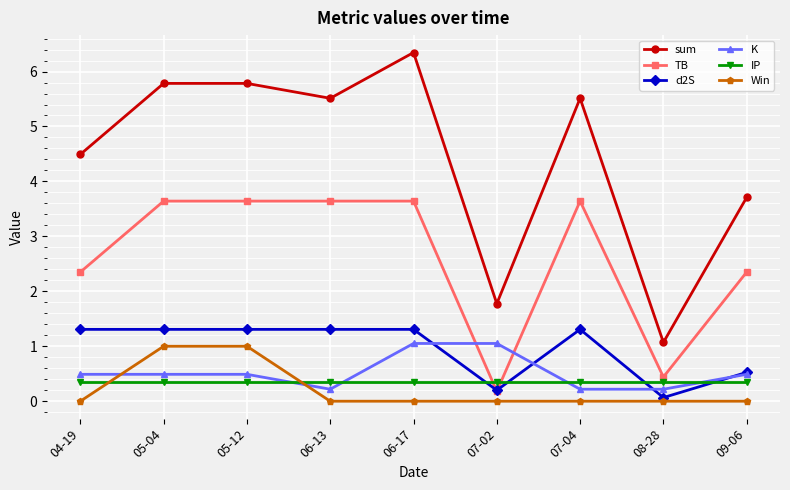

What is the highest value of the IP series?

0.3